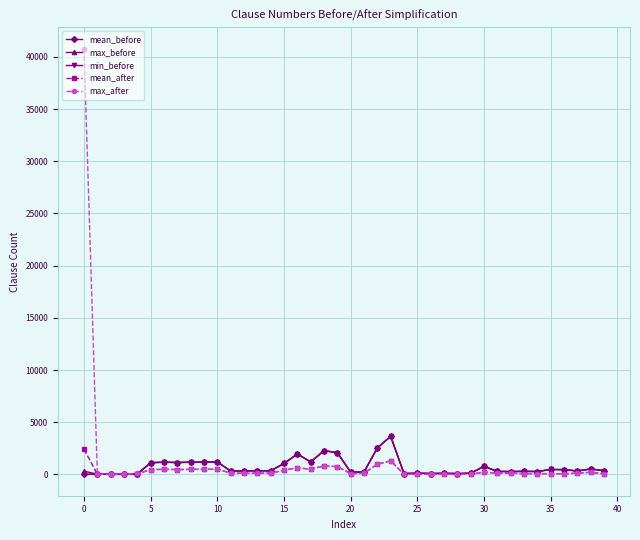

How many data points does each series have?

40